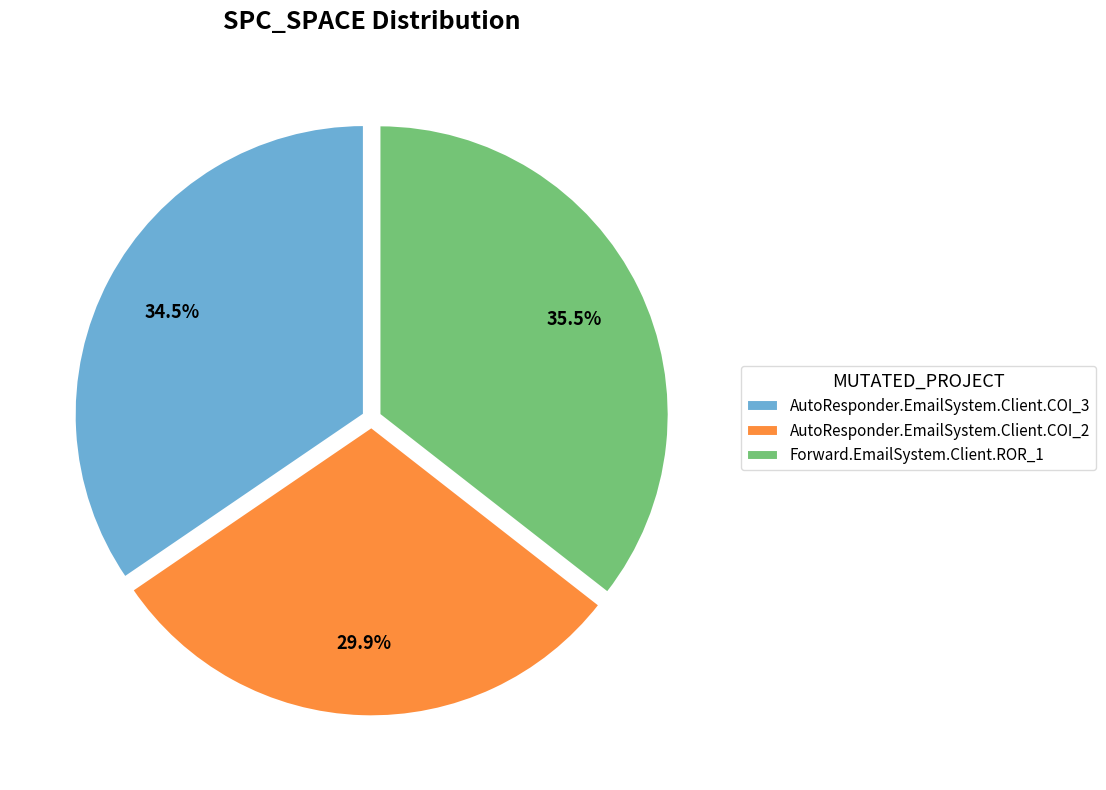

What is the ratio of the value at AutoResponder.EmailSystem.Client.COI_2 to the value at AutoResponder.EmailSystem.Client.COI_3?

0.9